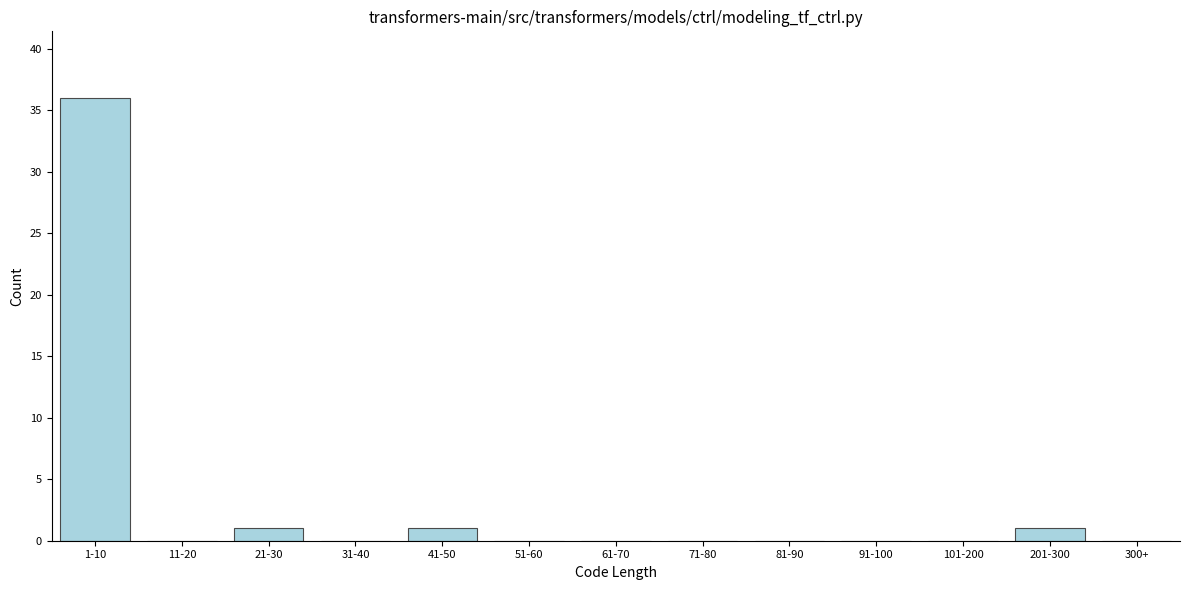

Reading right to left, transcribe all the data shown in this chart.

300+=0	201-300=1	101-200=0	91-100=0	81-90=0	71-80=0	61-70=0	51-60=0	41-50=1	31-40=0	21-30=1	11-20=0	1-10=36